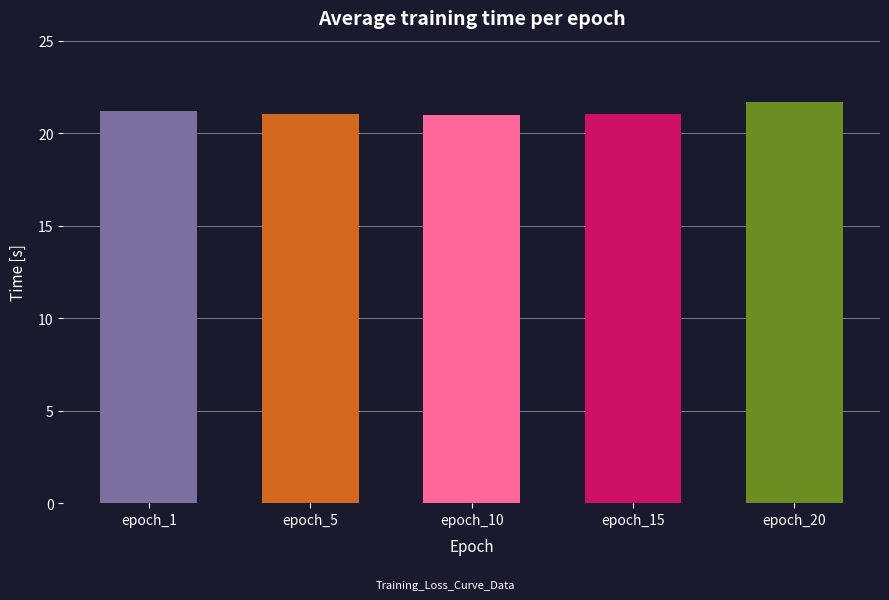

How many series are shown in this chart?

1